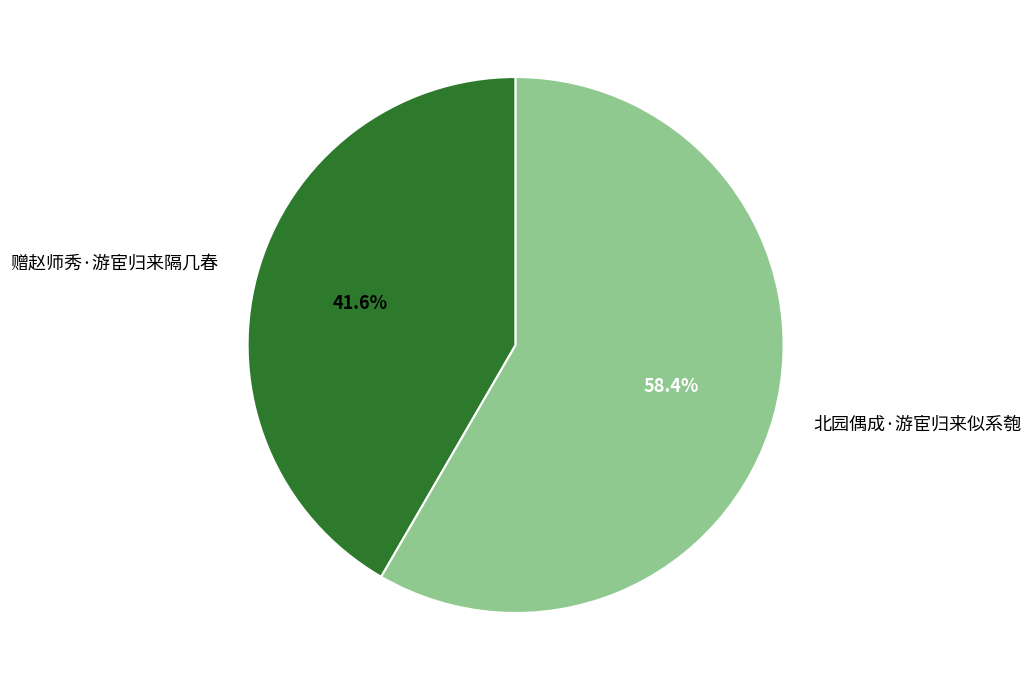

Combined, do 北园偶成·游宦归来似系匏 and 赠赵师秀·游宦归来隔几春 account for over 50%?

Yes